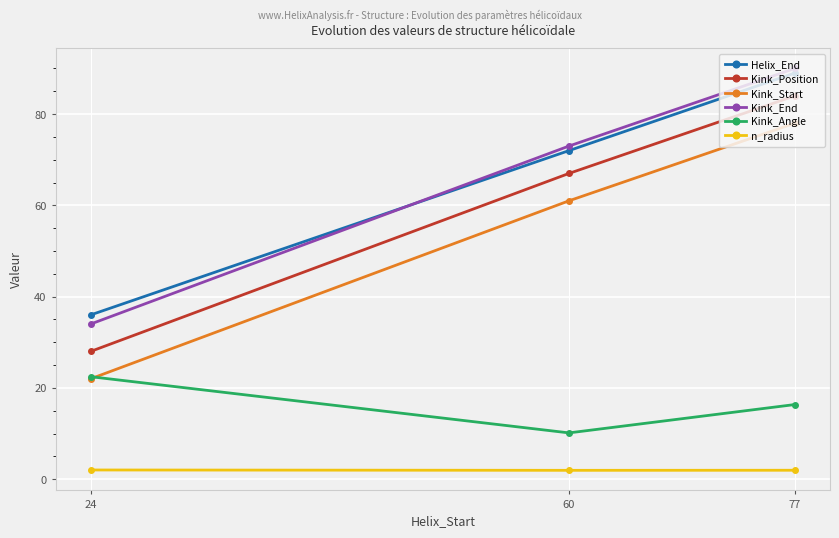

The Kink_Start series shows 7.6 at 24. True or false?

False